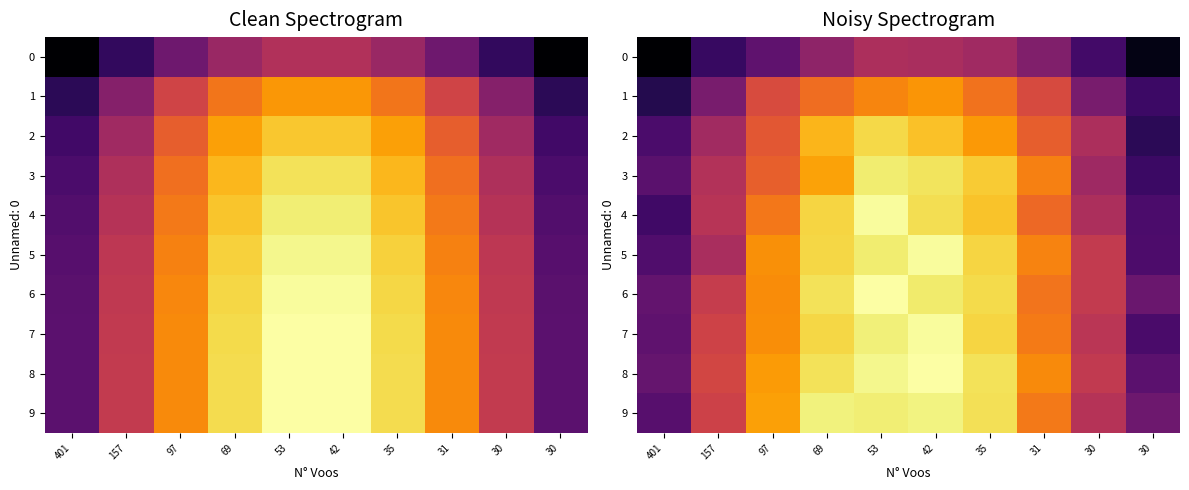

How many row_2 values are between 0 and 1?

10